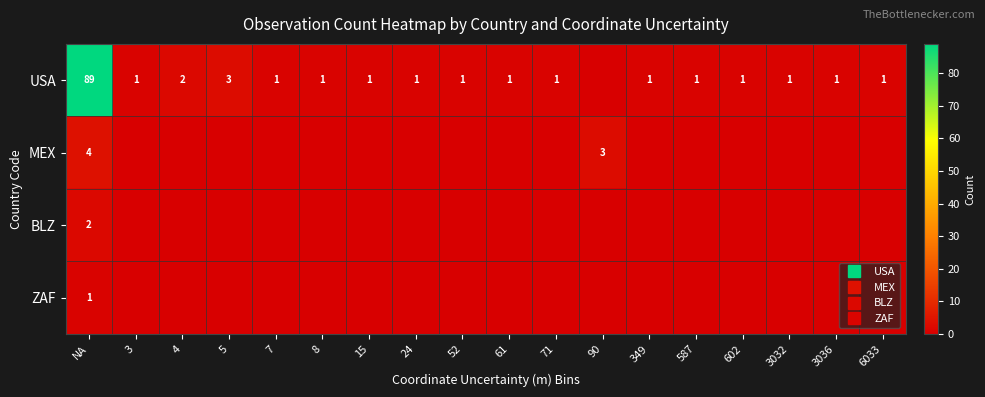

How many categories are shown in the chart?

18